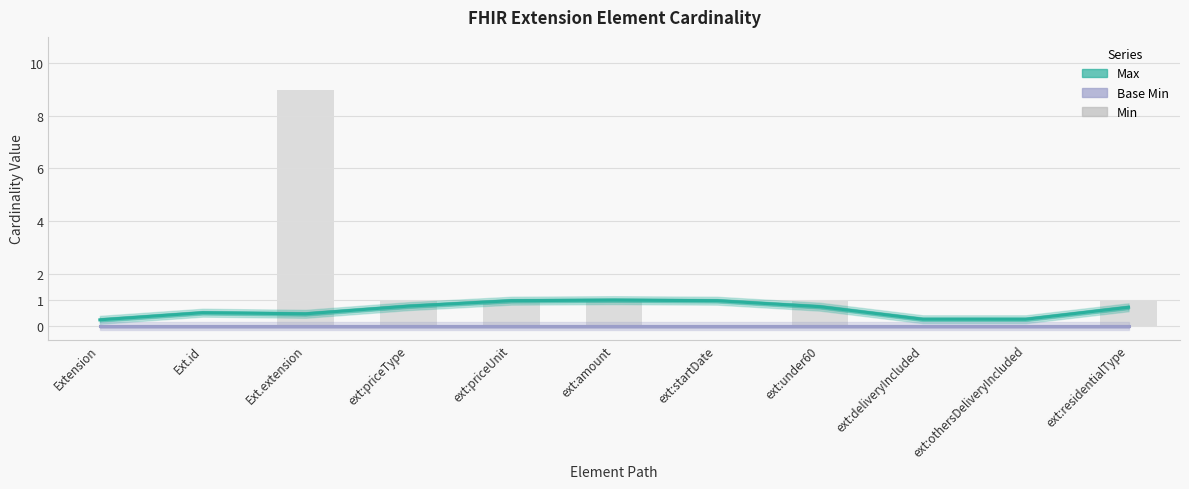

Where does the data first go above 1?

Ext.extension